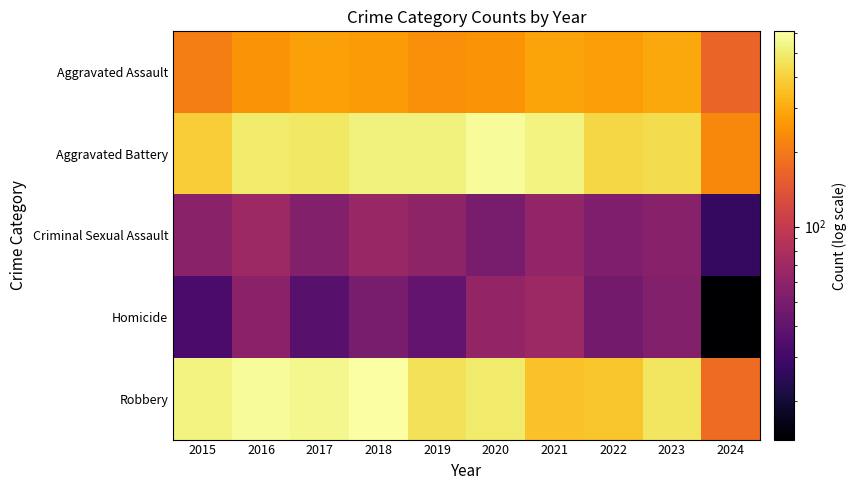

Which series has the largest total across all categories?

Aggravated Battery